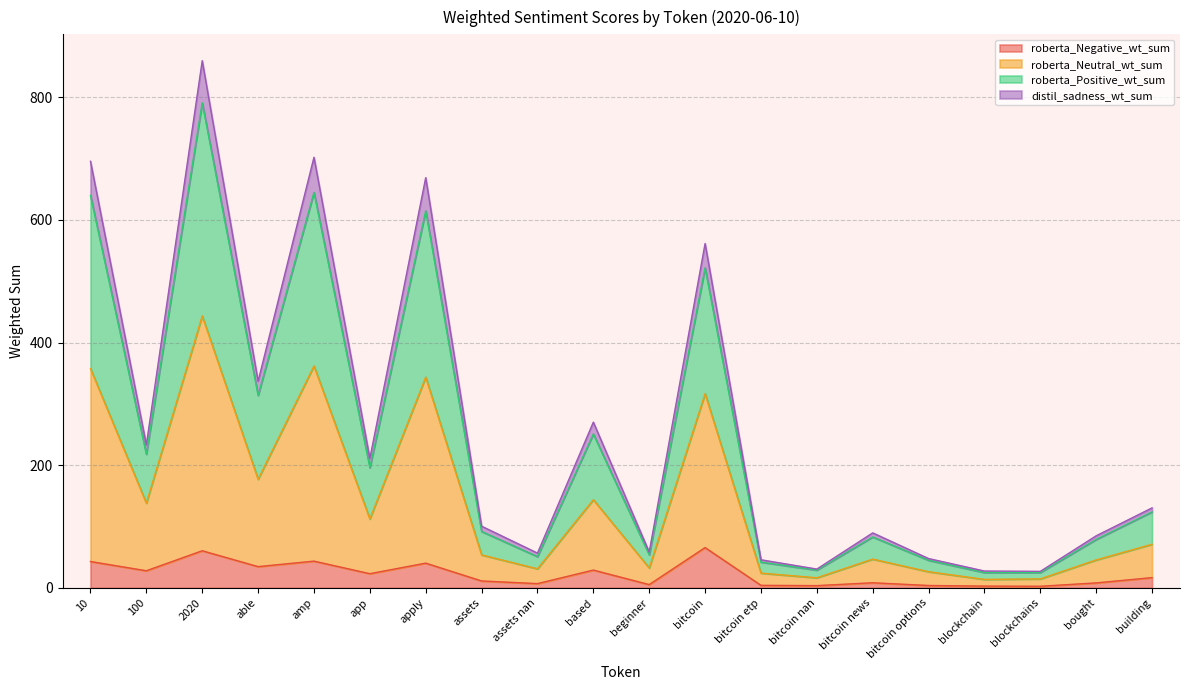

At which category is the sum across all series the highest?

2020